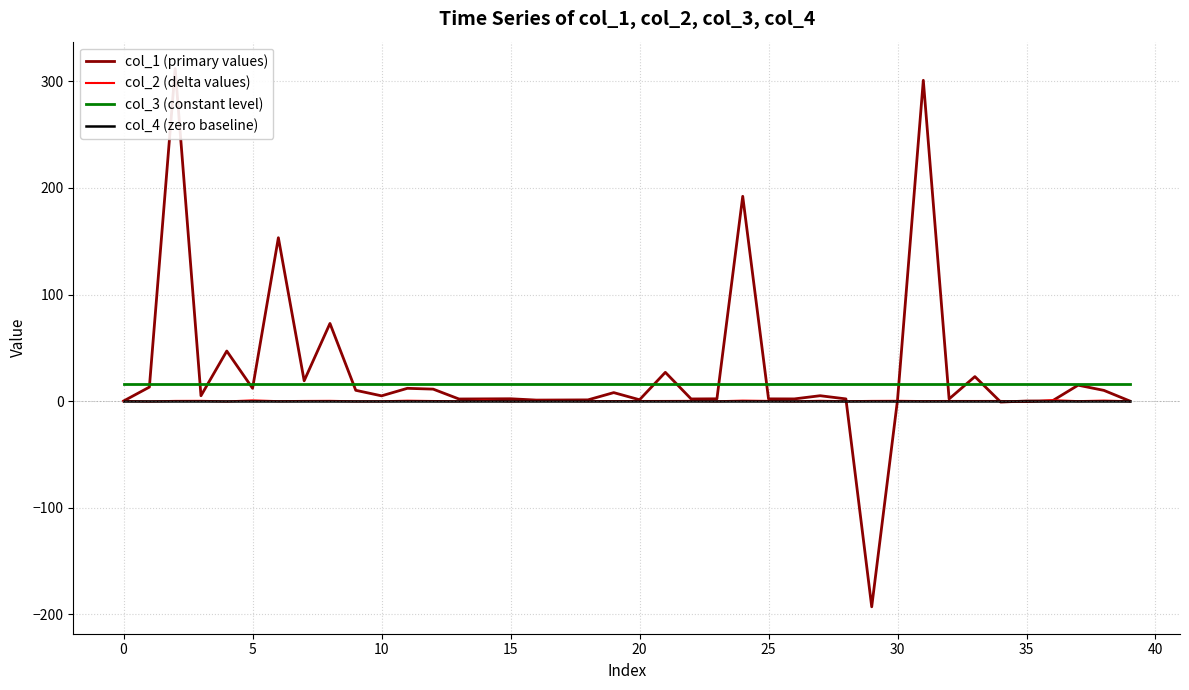

What is the approximate value of col_3 (constant level) at 0?

16.0